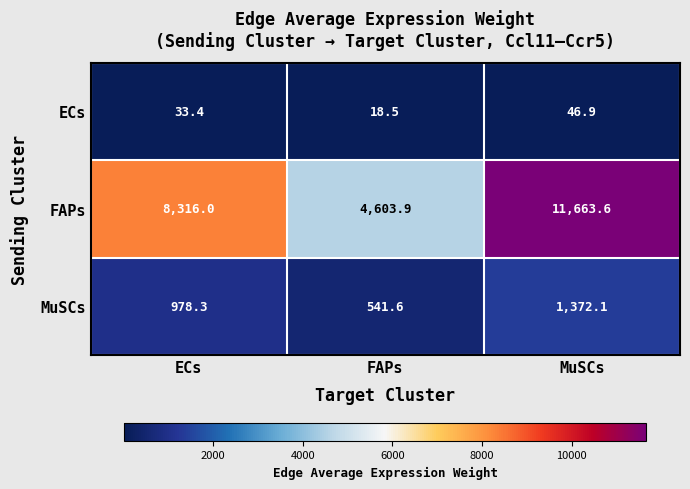

Between ECs and MuSCs, which series saw the biggest shift?

FAPs